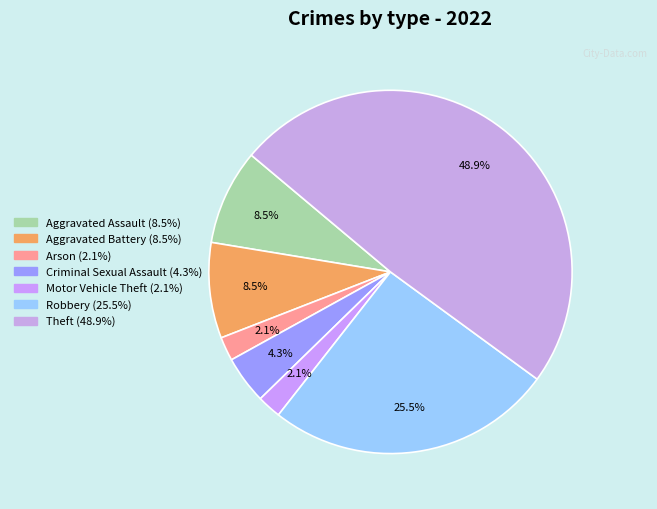

Count the number of slices in the pie.

7